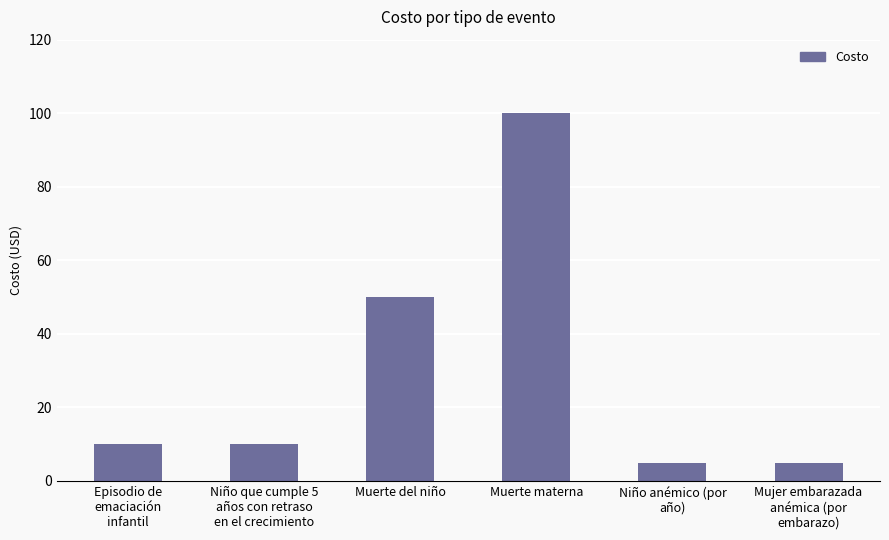

What is the value of the 4th bar from the left?

100